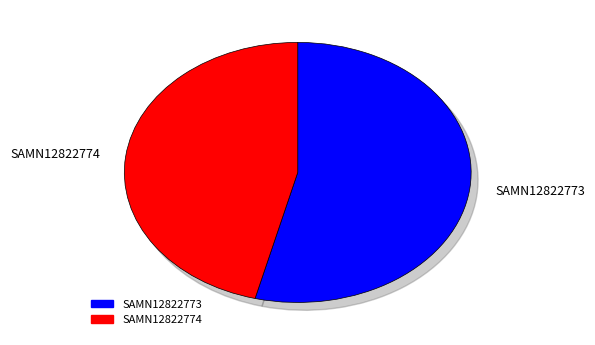

What is the largest slice in the pie chart?

SAMN12822773